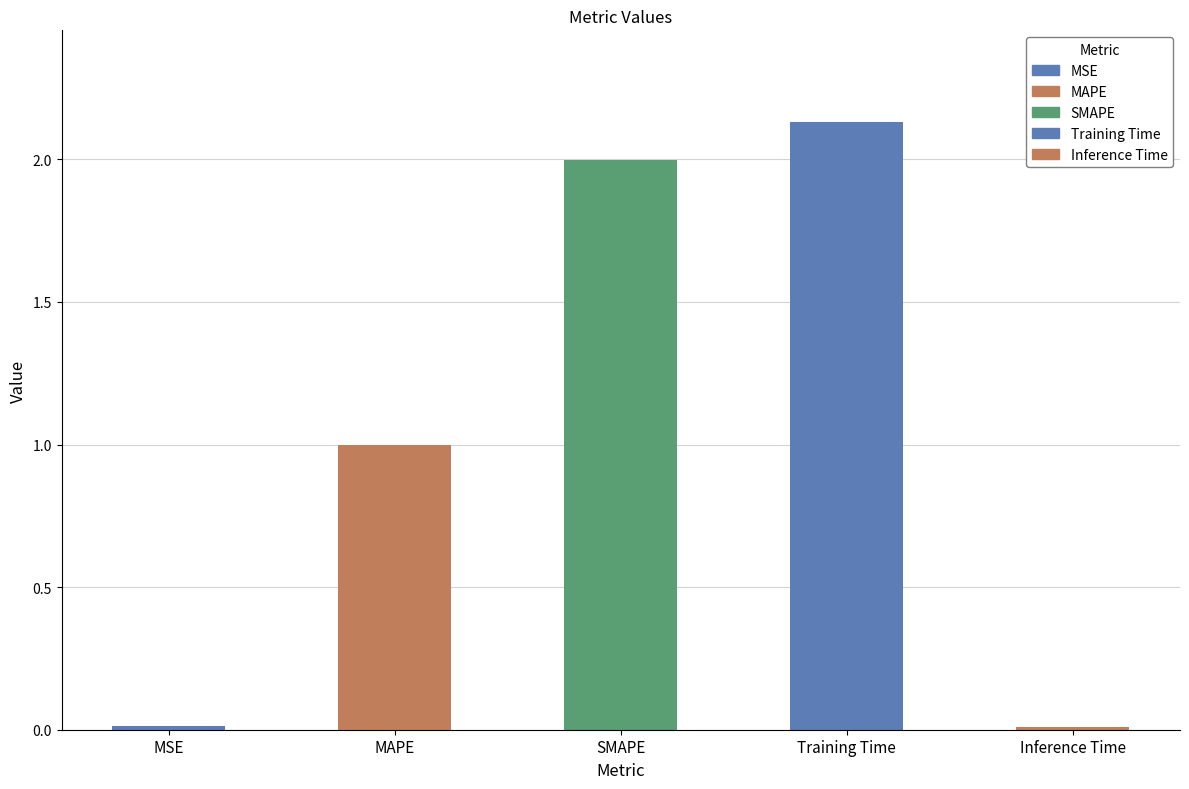

True or false: the data shows 1.6 at MAPE.

False